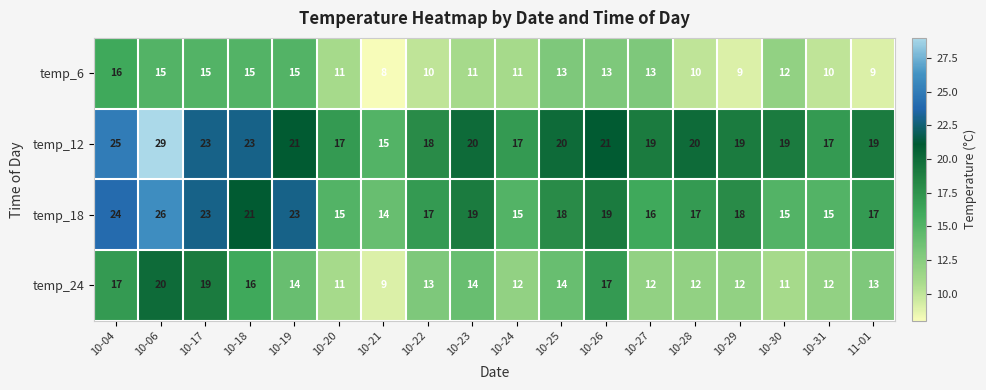

List the series in order of their peak value, lowest first.

temp_6, temp_24, temp_18, temp_12